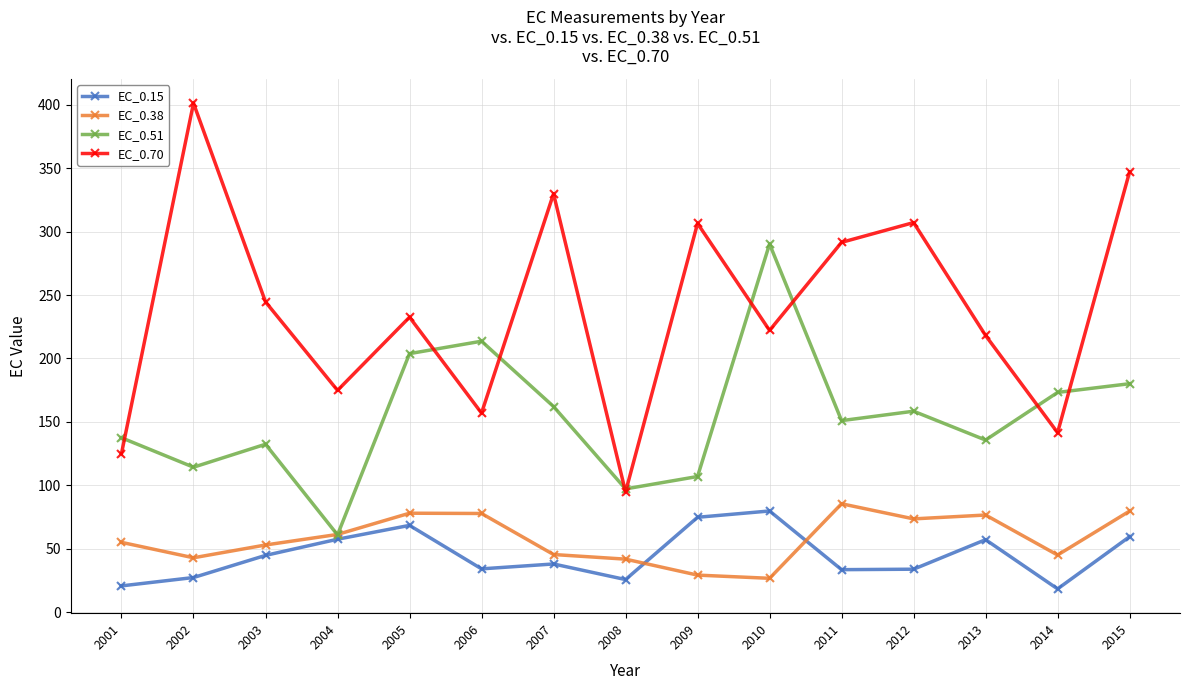

Between which two adjacent categories do EC_0.51 and EC_0.70 first intersect?

2001 and 2002